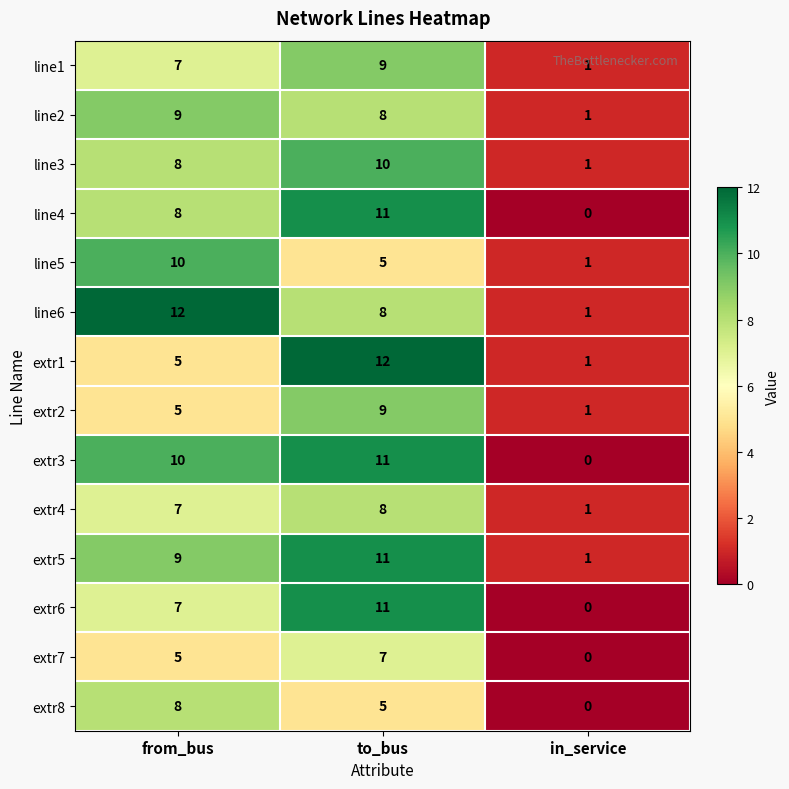

At which label is extr8 closest to 4?

to_bus